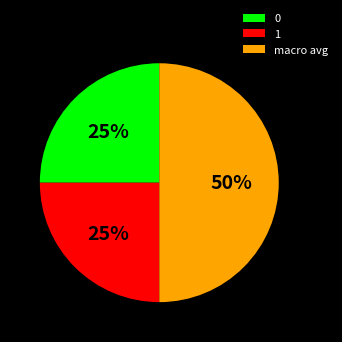

What percentage is the 0 slice, to the nearest percent?

25%